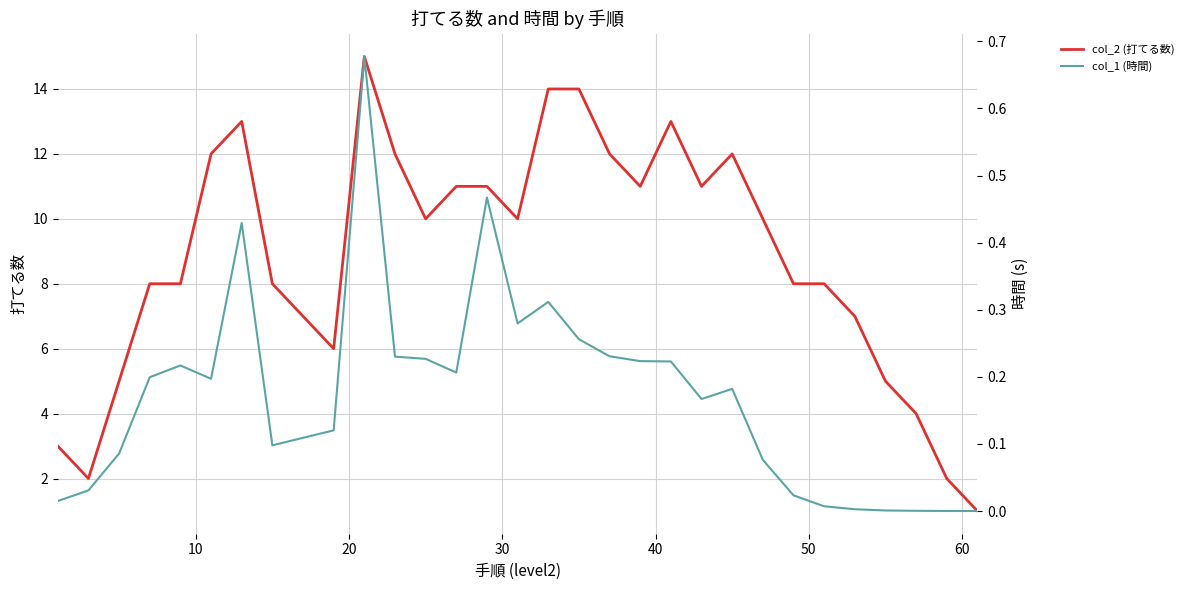

Does the chart have visible grid lines?

Yes